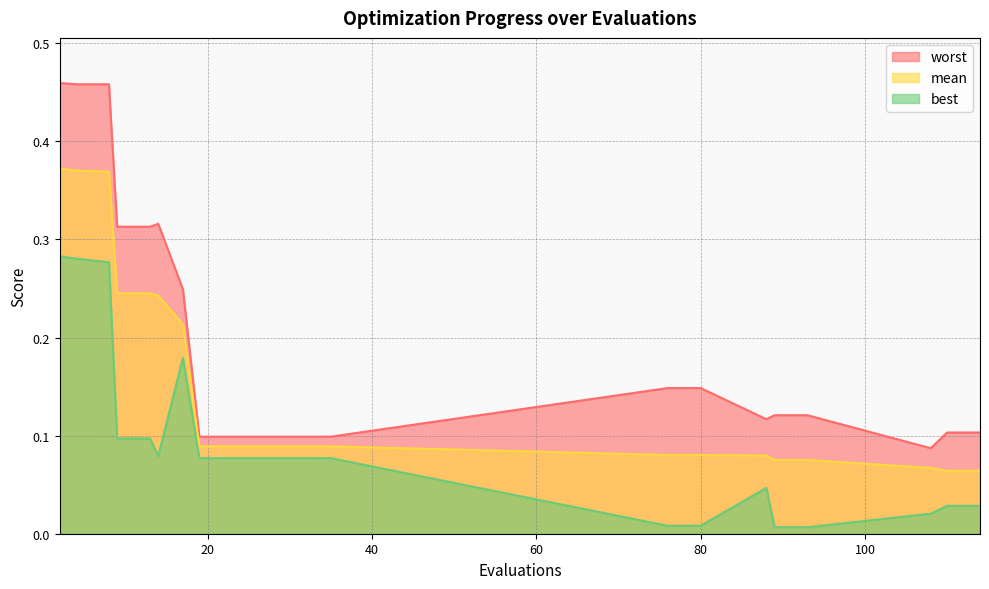

Reading left to right, what are all the values shown in this chart?

mean: 0.4	0.4	0.4	0.2	0.2	0.2	0.2	0.1	0.1	0.1	0.1	0.1	0.1	0.1	0.1	0.1	0.1	0.1	0.1	0.1
best: 0.3	0.3	0.3	0.1	0.1	0.1	0.2	0.1	0.1	0.1	0.1	0.1	0.0	0.0	0.0	0.0	0.0	0.0	0.0	0.0
worst: 0.5	0.5	0.5	0.3	0.3	0.3	0.2	0.1	0.1	0.1	0.1	0.1	0.1	0.1	0.1	0.1	0.1	0.1	0.1	0.1